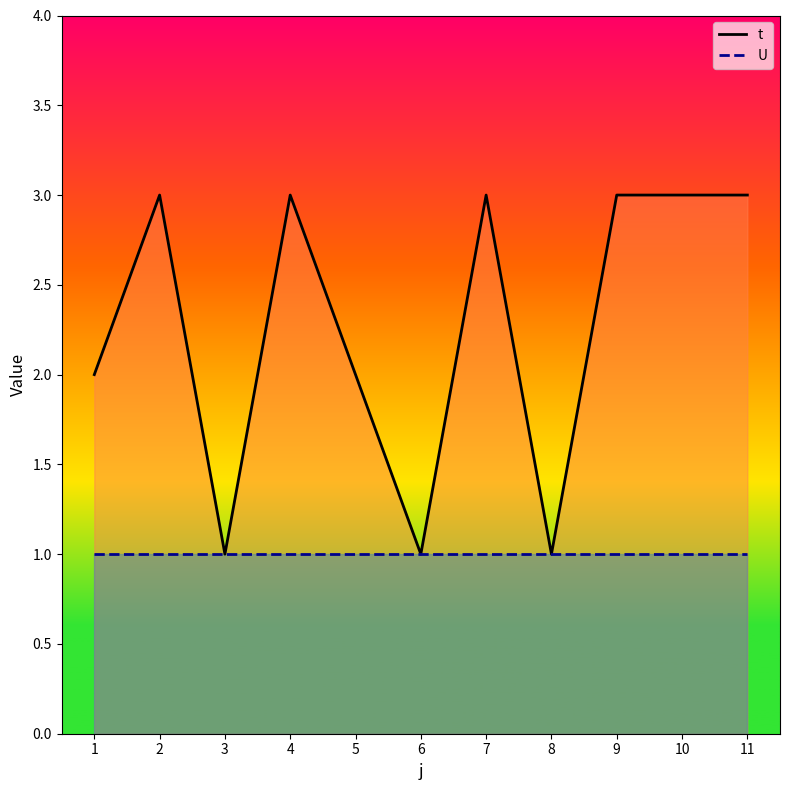

The value of U_line at 4 is 1. True or false?

True